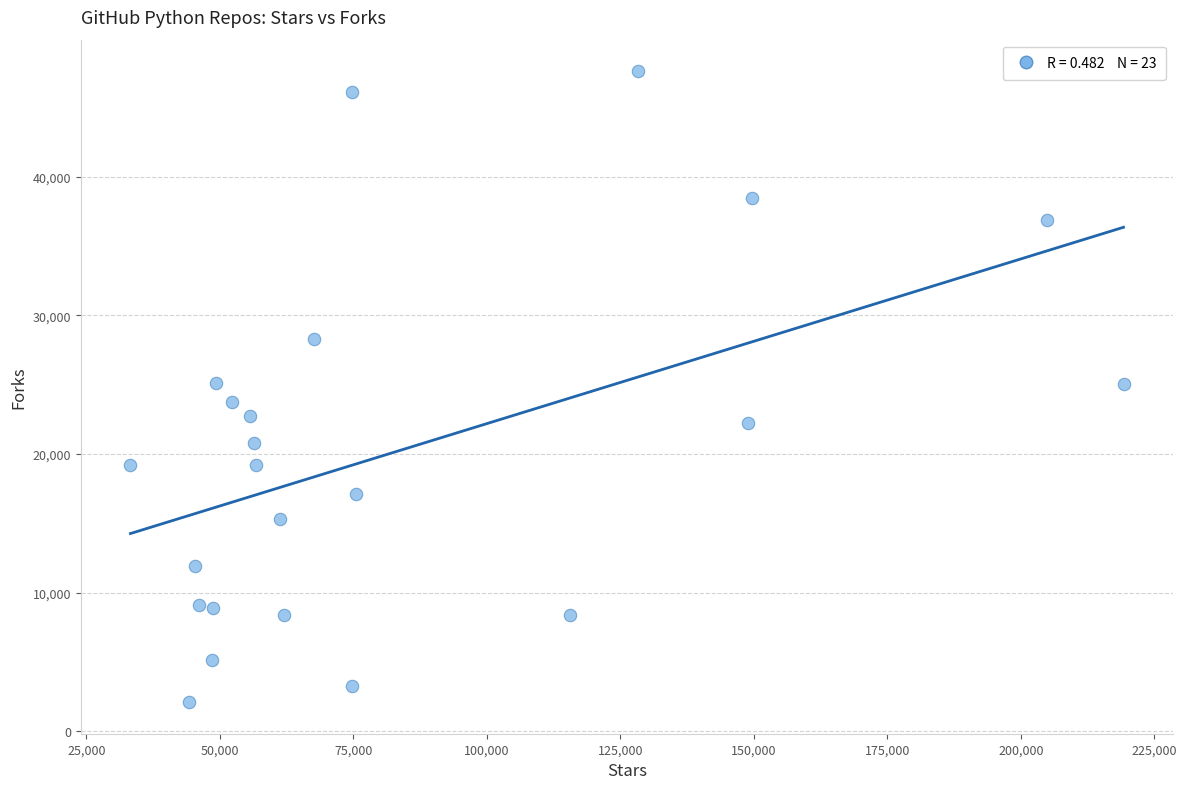

What is the range of Y values (max minus min)?

45496